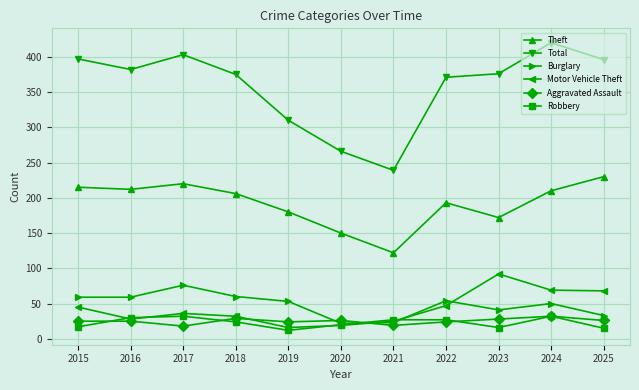

What is the difference between the maximum and minimum values in the Motor Vehicle Theft series?

76